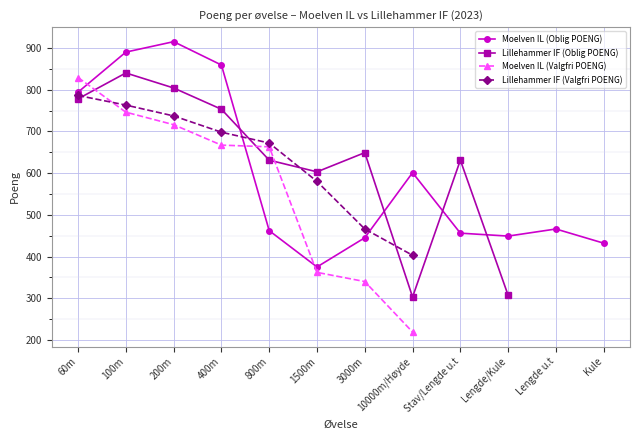

Which series ends up on top after the final intersection of Moelven IL (Oblig POENG) and Lillehammer IF (Valgfri POENG)?

Moelven IL (Oblig POENG)